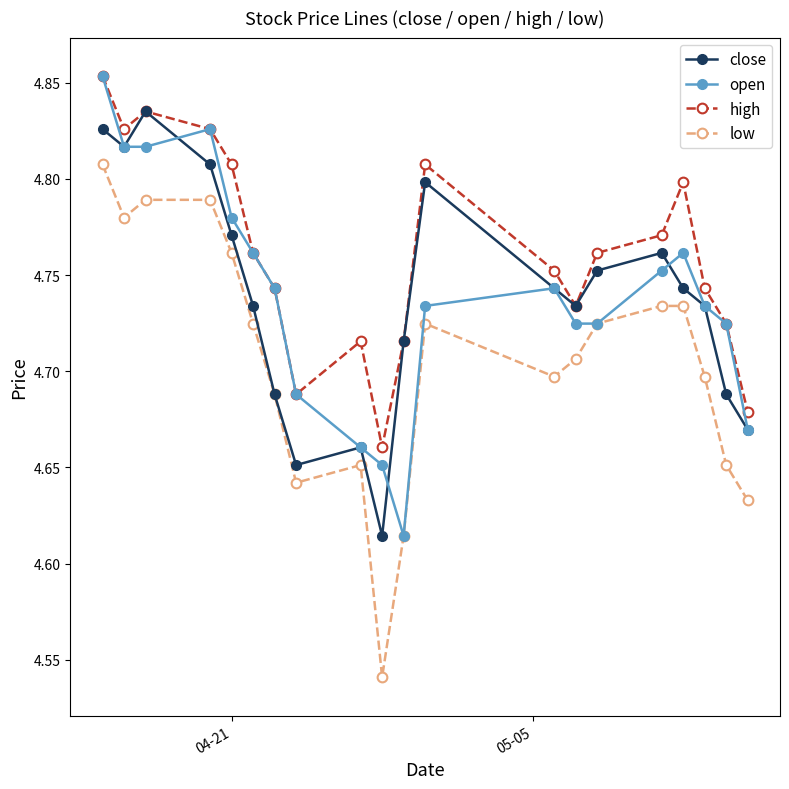

At how many categories does at least one series exceed 4?

20